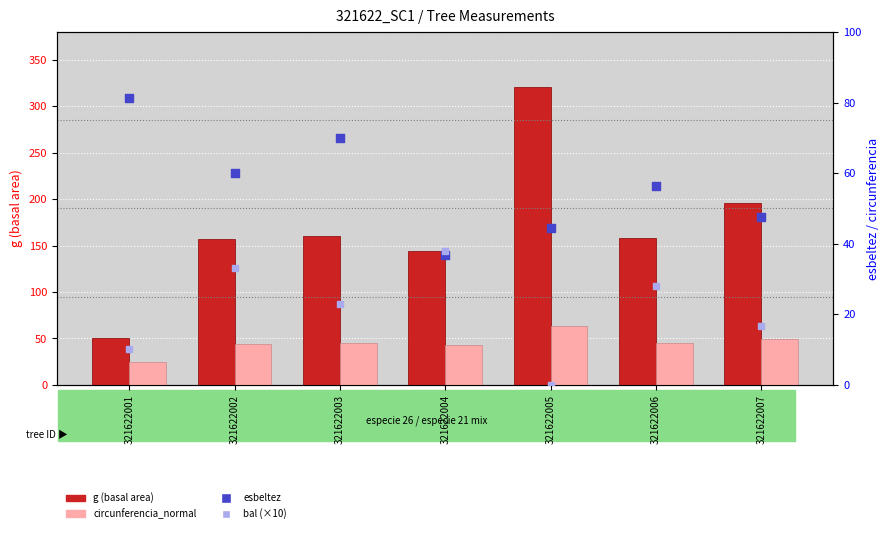

Which series has the largest total across all categories?

g